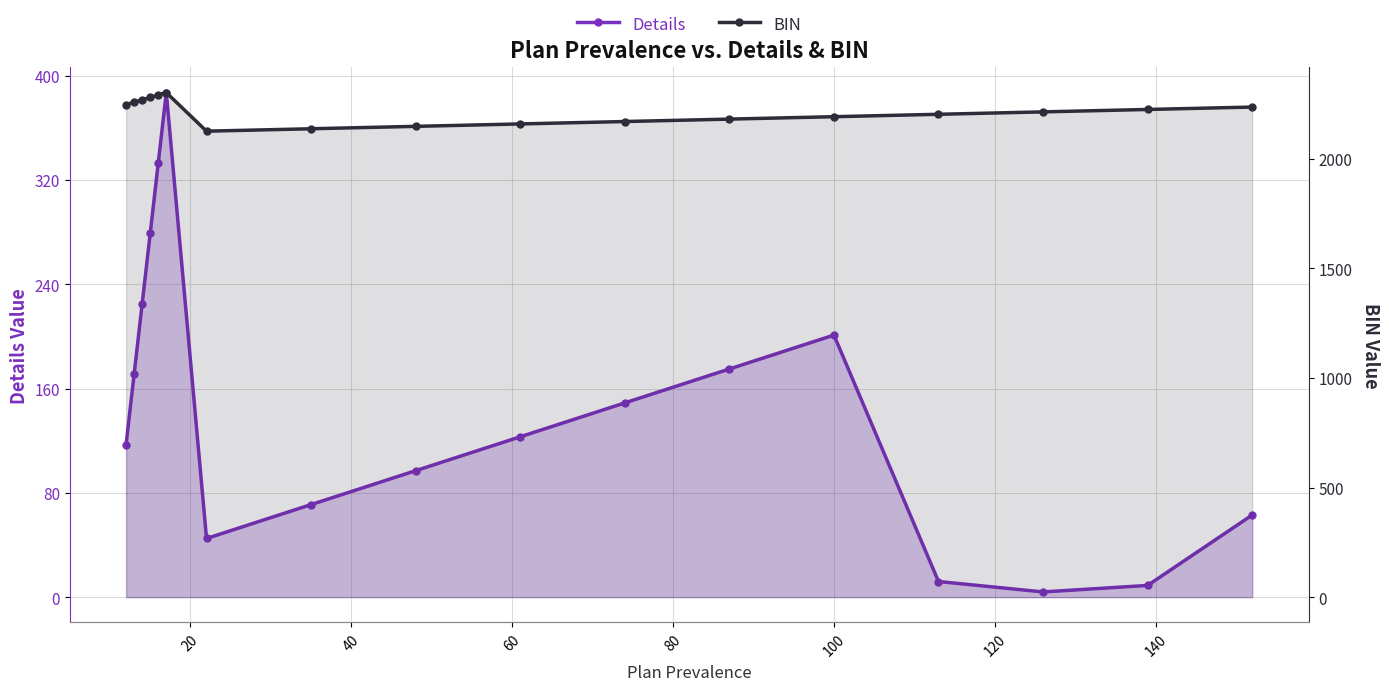

The Details series shows 60 at 40. True or false?

False